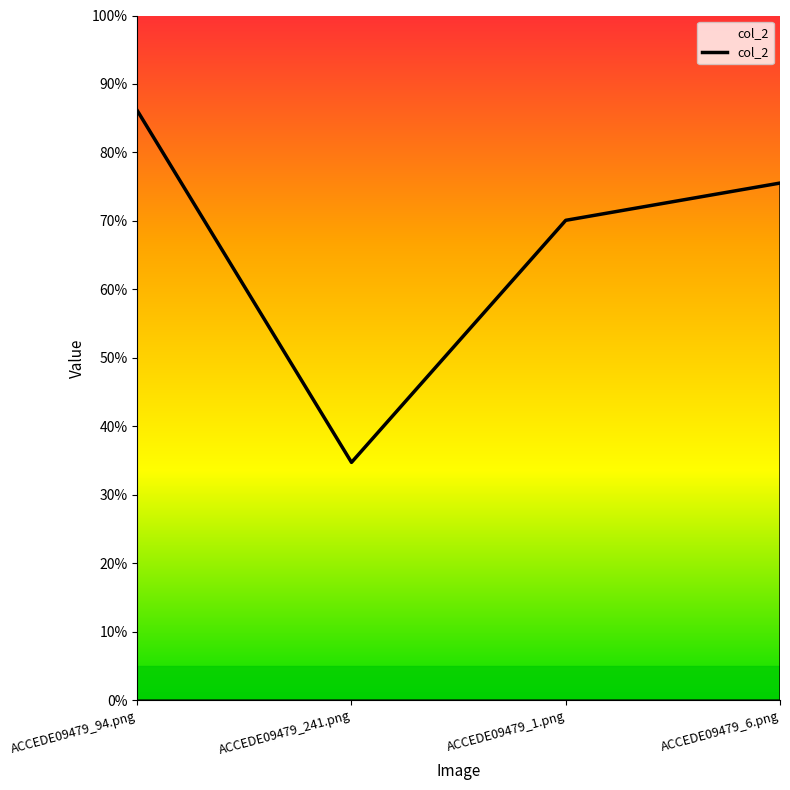

Does the chart display data point markers on the line(s)?

No